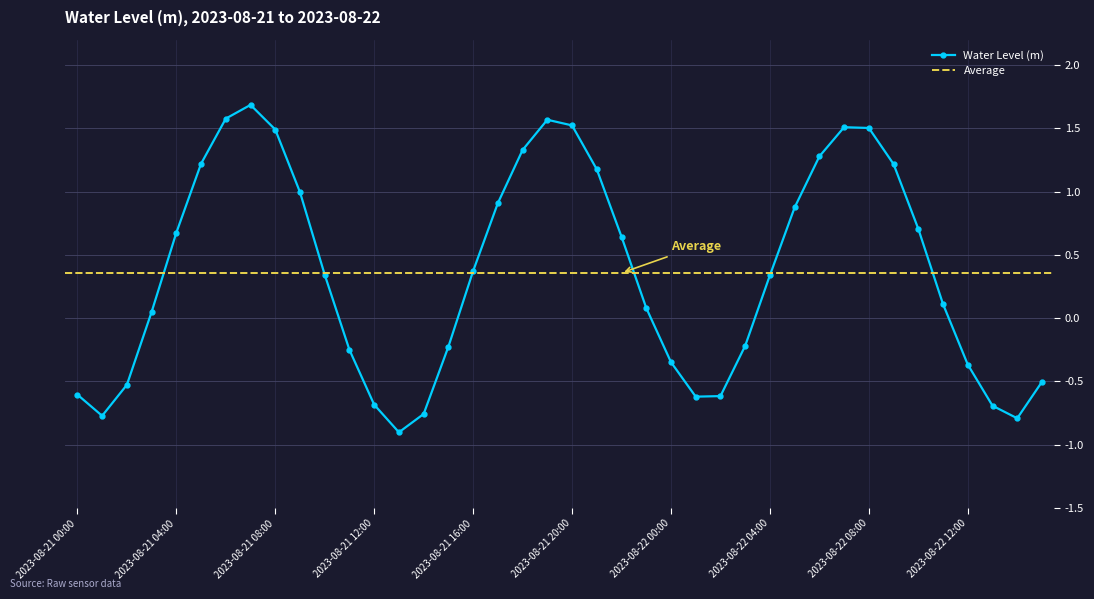

Is it true that the value at 2023-08-22 12:00 is -0.4?

True